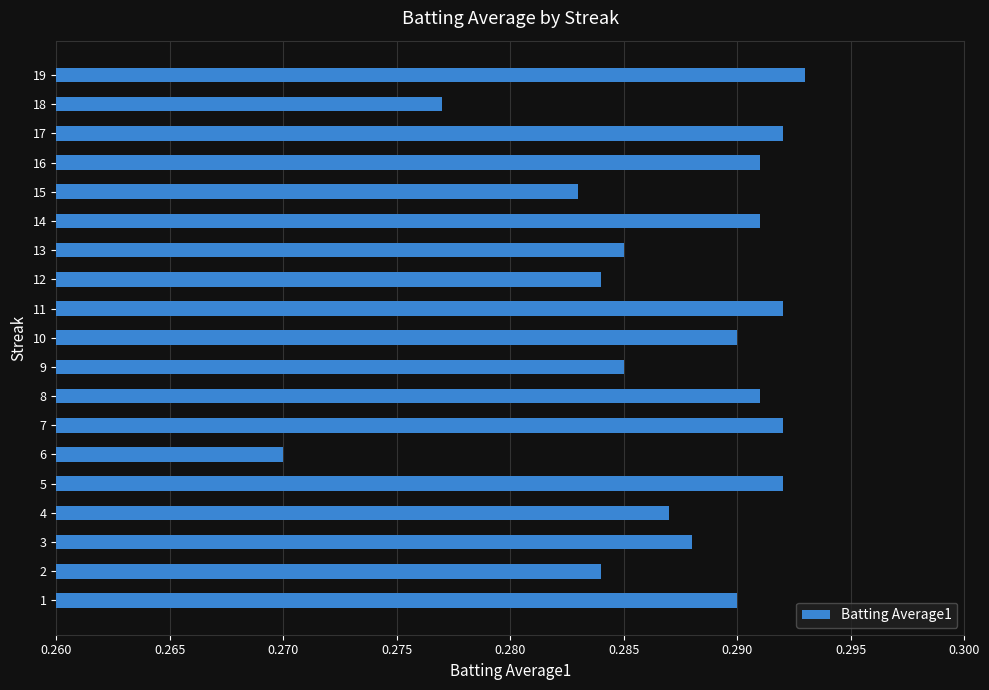

At which label is the value closest to 0?

6